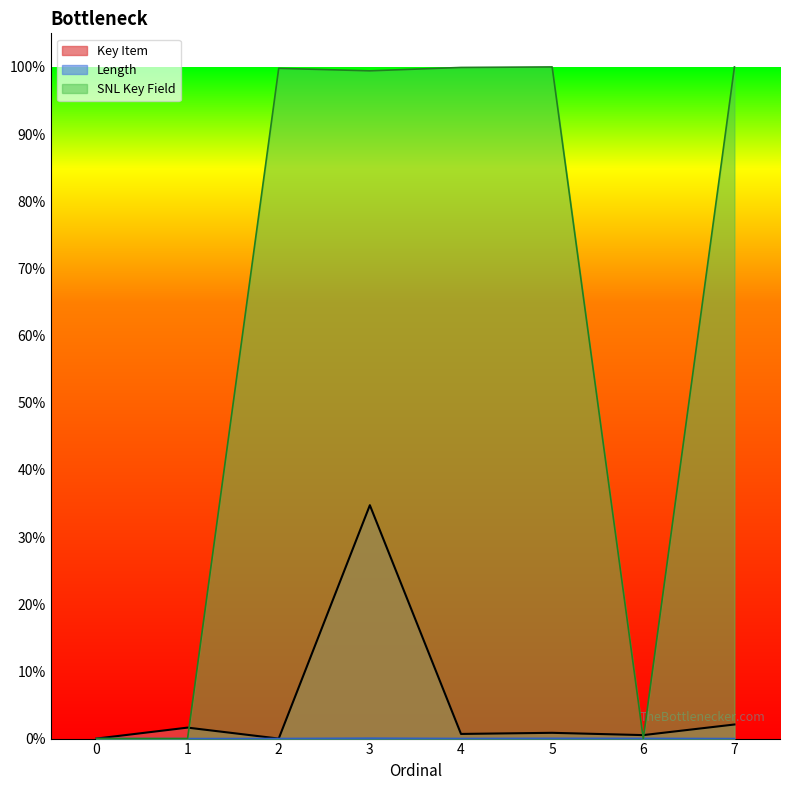

What is the difference between the Key Item values at 7 and 3?

0.3